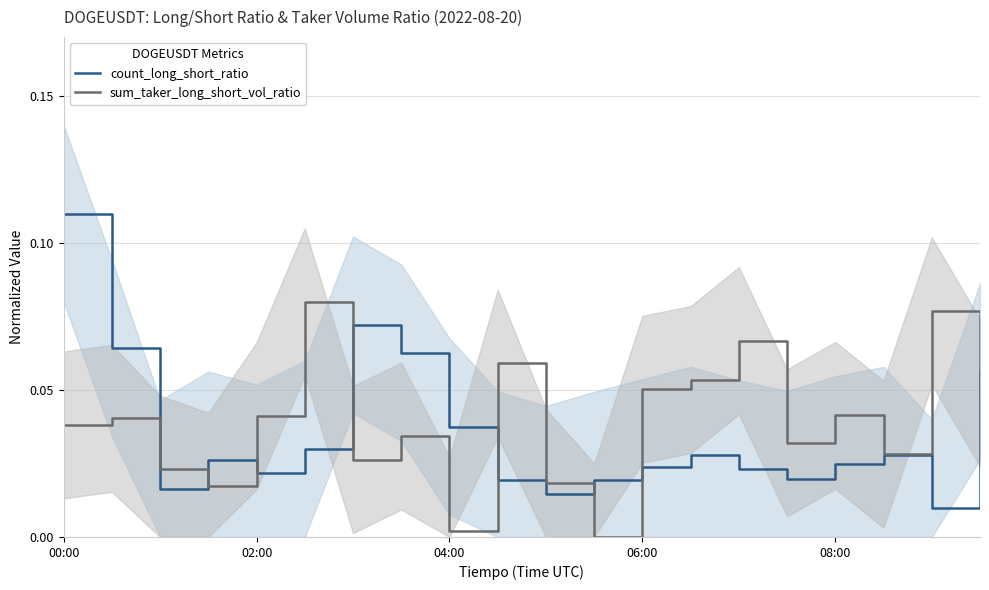

How many interior local peaks does the sum_taker_long_short_vol_ratio series have?

7